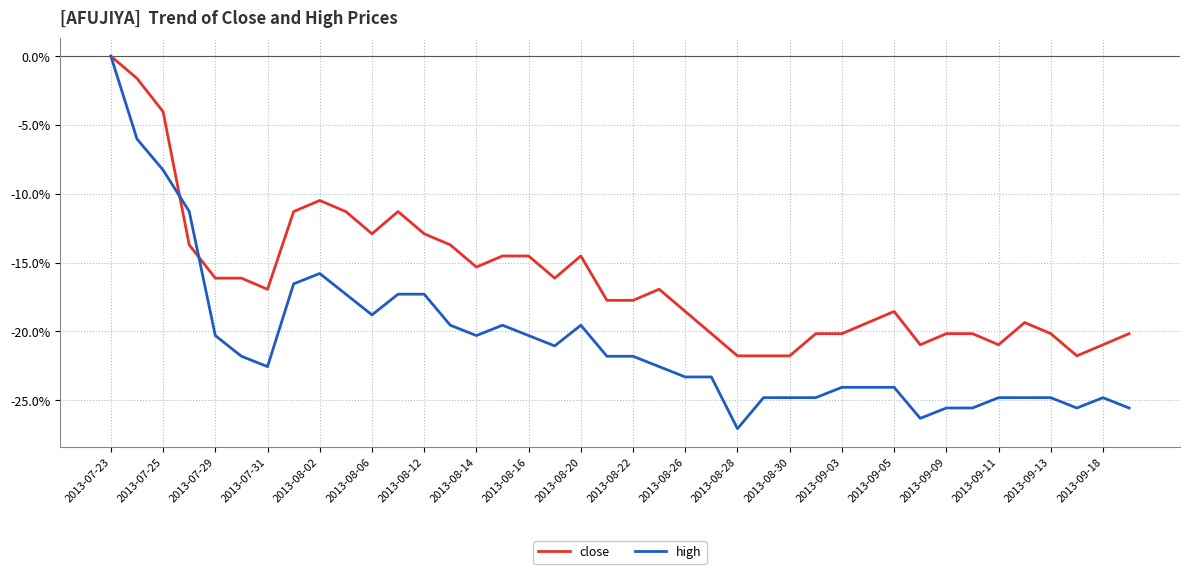

List the series in order of their overall mean, highest first.

close, high